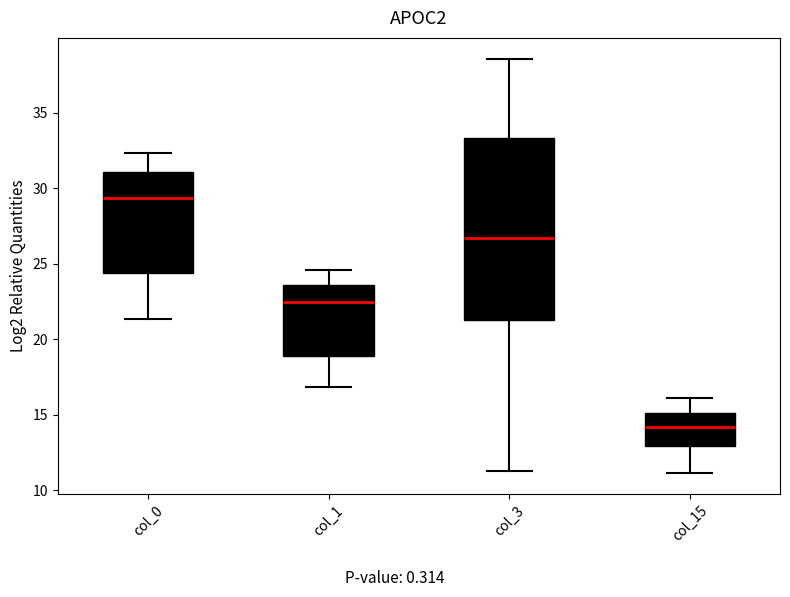

Which box's median line is the highest?

col_0